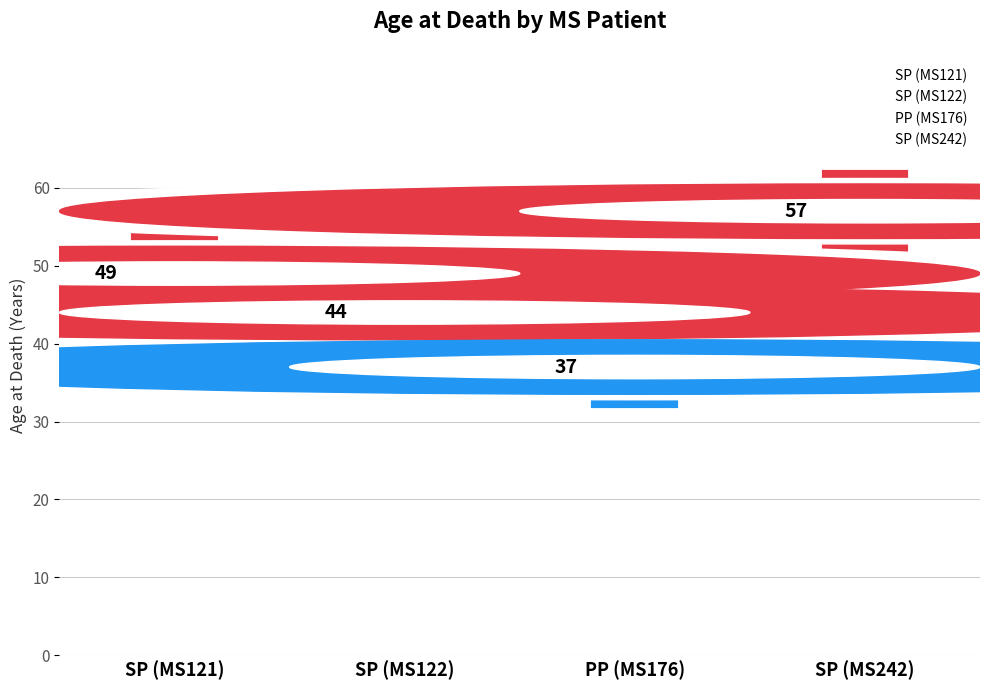

What is the average value?

47